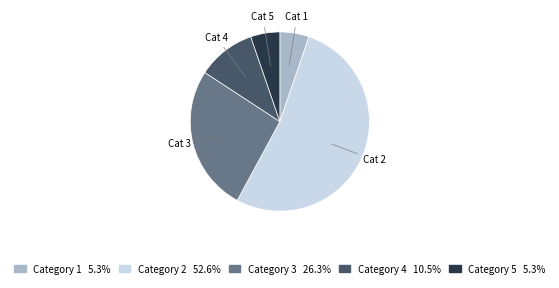

Is there any slice that represents more than half of the pie?

Yes